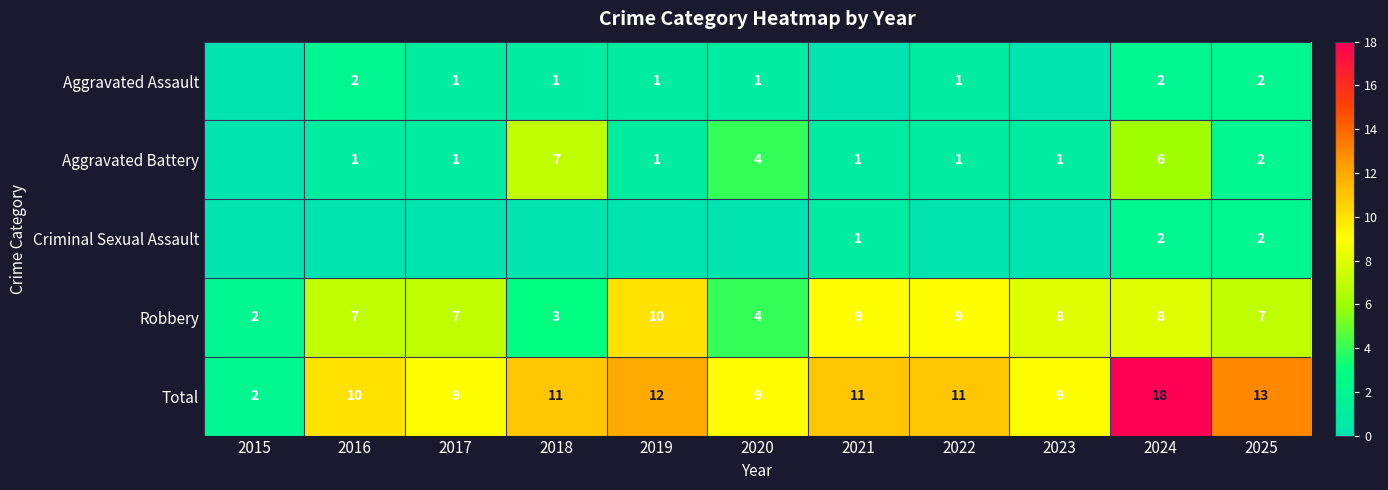

How many Robbery values are between 4 and 9?

8